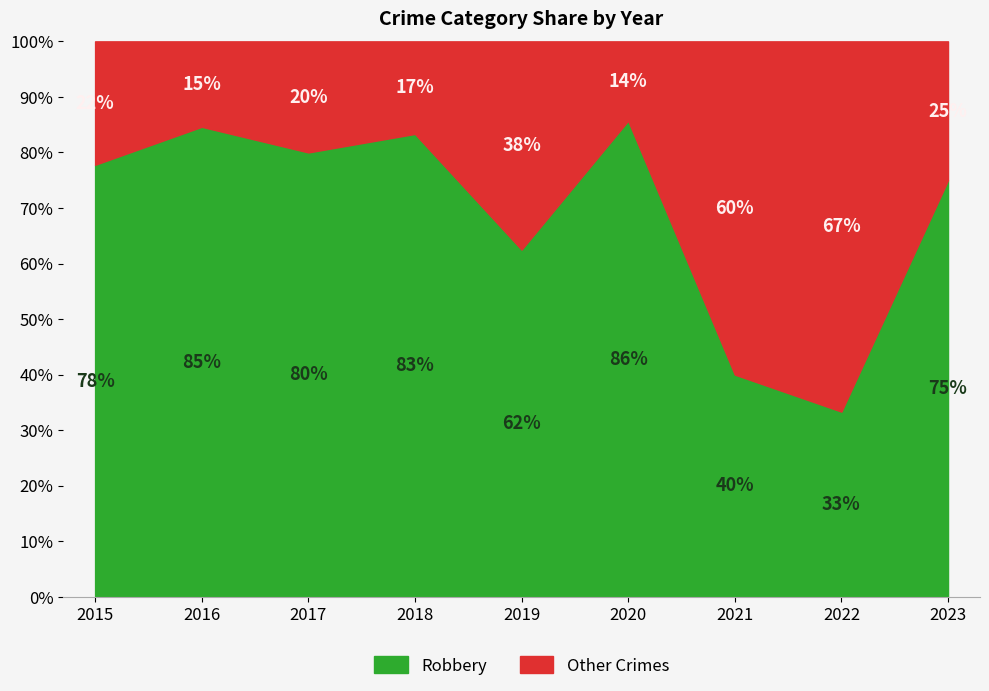

True or false: Robbery and Total cross at least once.

False